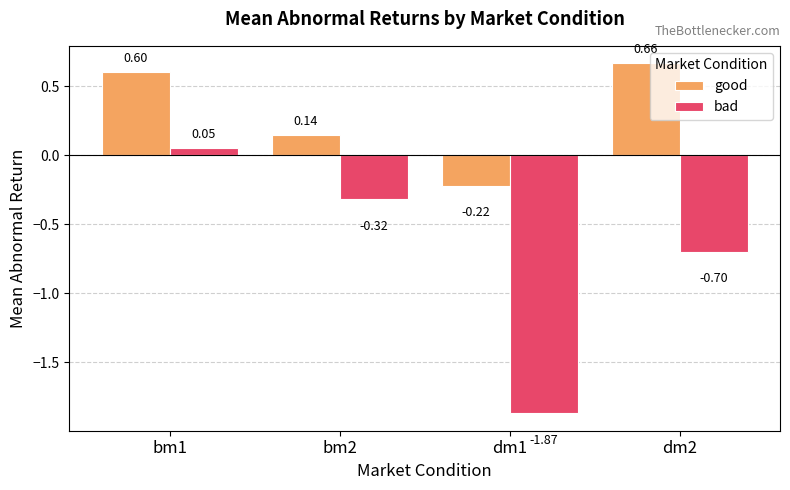

What position from the right is dm1?

2